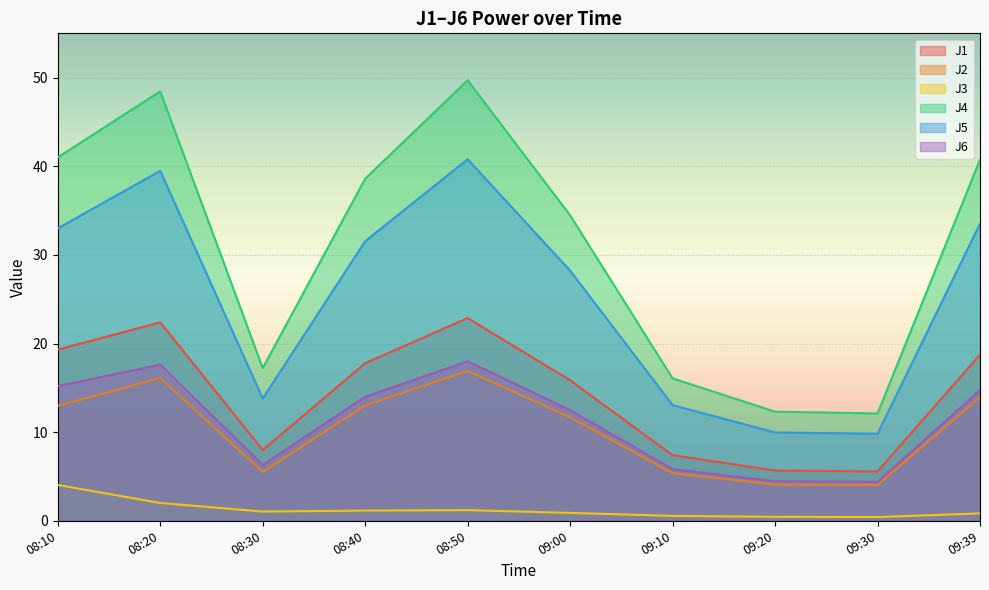

Reading right to left, list all the values displayed in this chart.

J1: 18.7	5.6	5.7	7.4	15.8	22.9	17.8	8.0	22.4	19.3
J2: 13.9	4.0	4.1	5.4	11.7	16.9	13.0	5.5	16.1	13.0
J3: 0.8	0.4	0.5	0.6	0.9	1.2	1.1	1.0	2.0	4.0
J4: 40.8	12.1	12.3	16.1	34.5	49.7	38.6	17.2	48.5	41.0
J5: 33.5	9.8	10.0	13.1	28.2	40.8	31.6	13.8	39.5	33.0
J6: 14.7	4.4	4.5	5.8	12.5	18.0	14.0	6.3	17.6	15.2